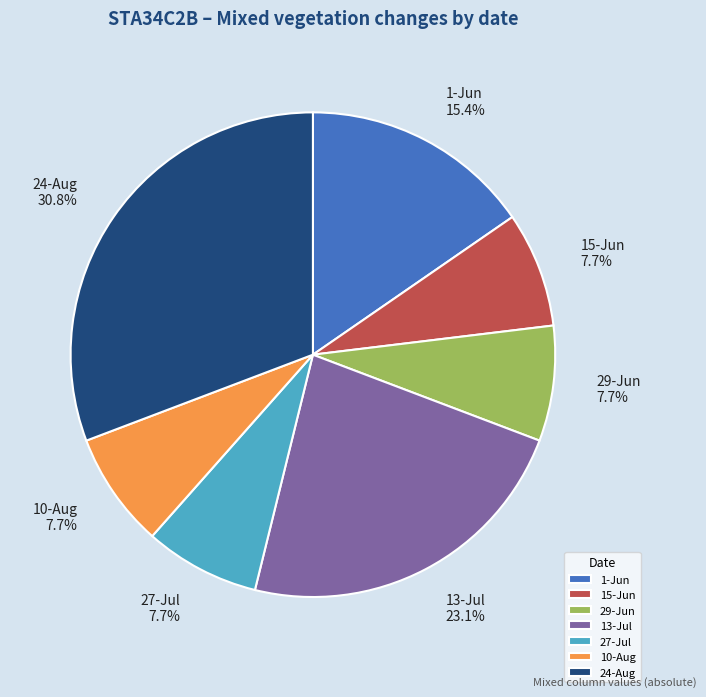

Is 10-Aug the majority of the pie?

No